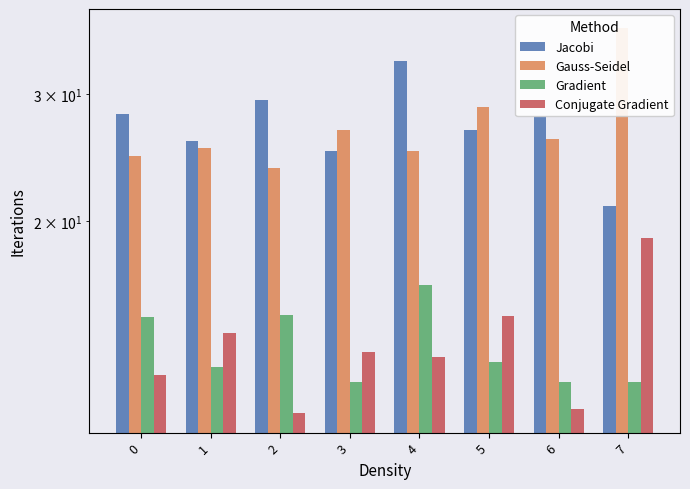

The Conjugate Gradient series shows 13.0 at 4. True or false?

True